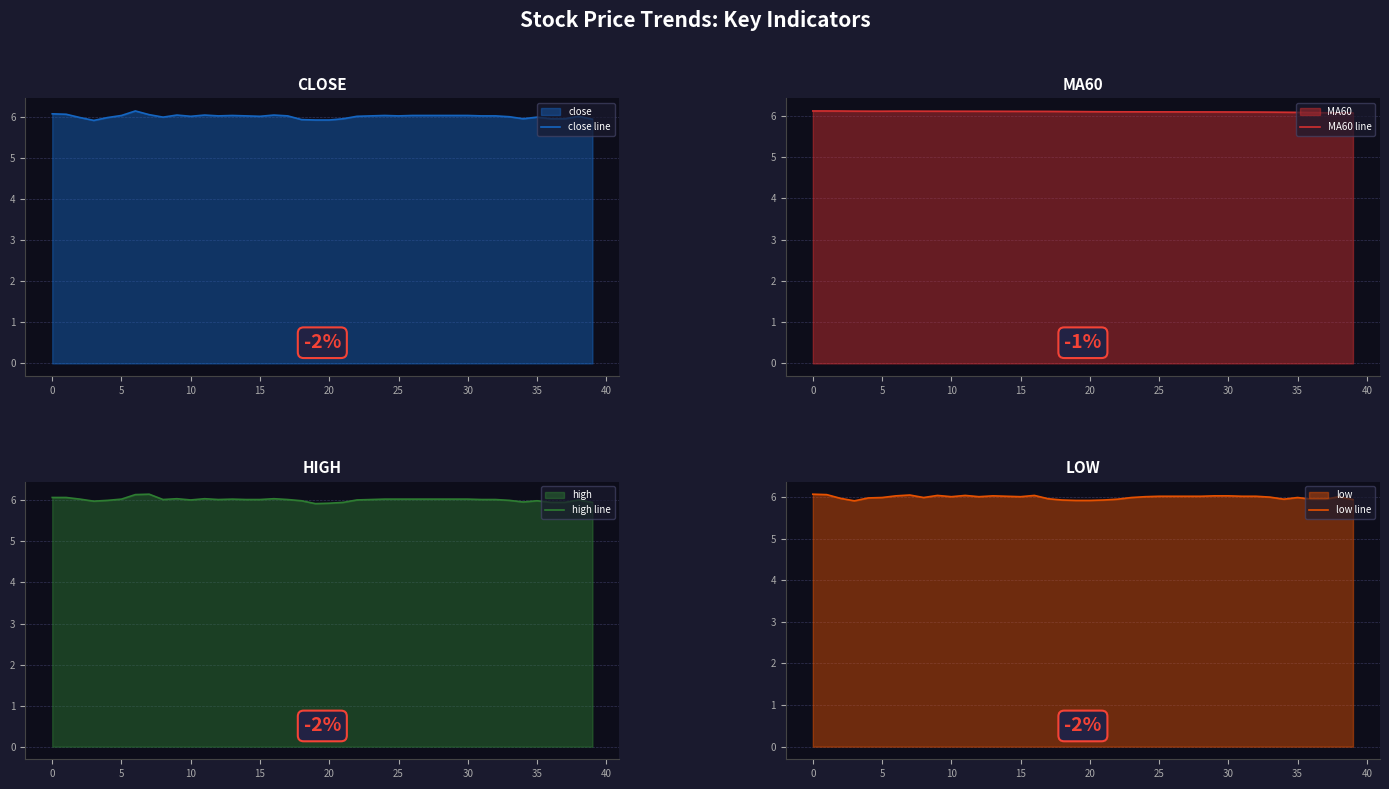

At 26, list the series in order from largest to smallest.

MA60 line, close line, high line, low line